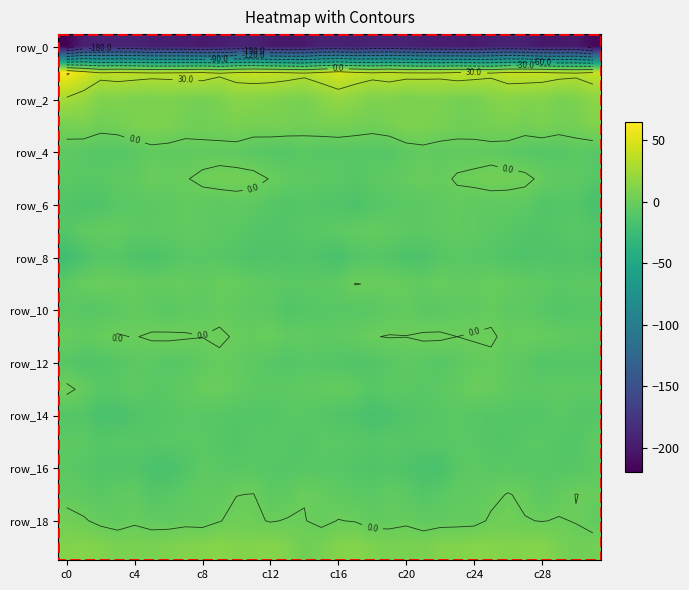

Between 19 and 22, which series saw the biggest shift?

row_14